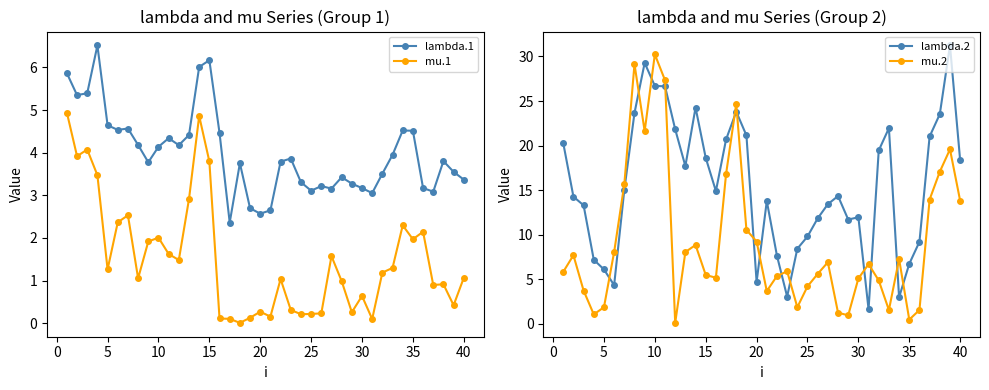

At how many categories does at least one series exceed 29?

4